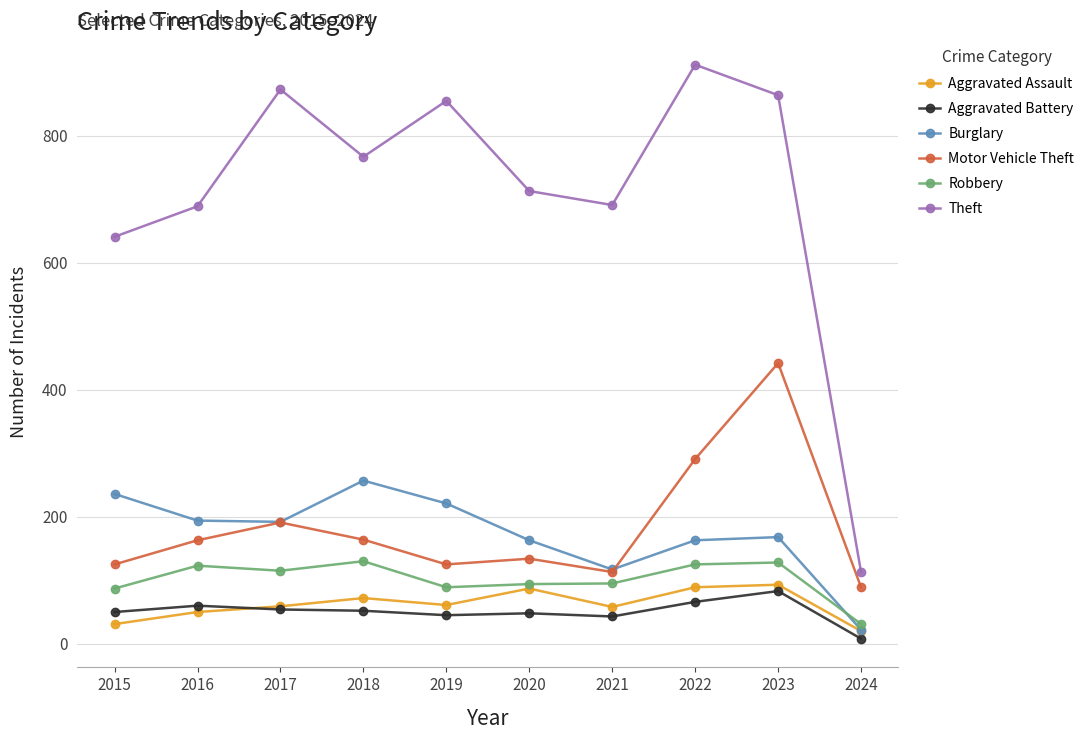

At which category is the sum across all series the highest?

2023